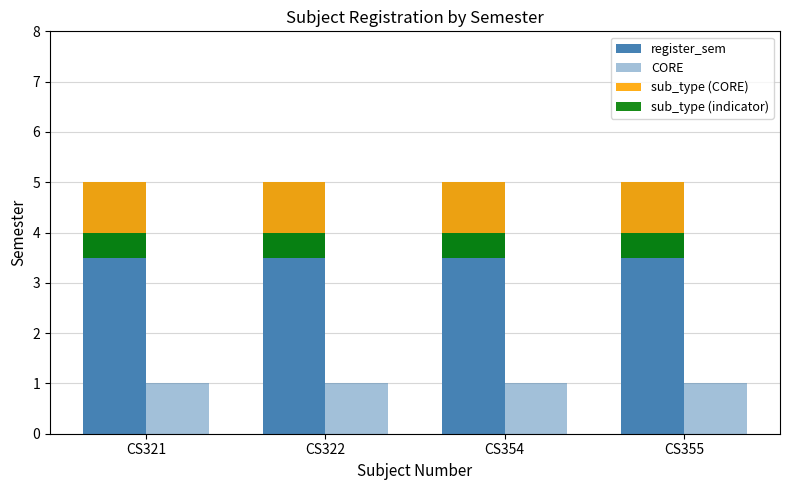

The value of CORE at CS322 is 1.0. True or false?

True